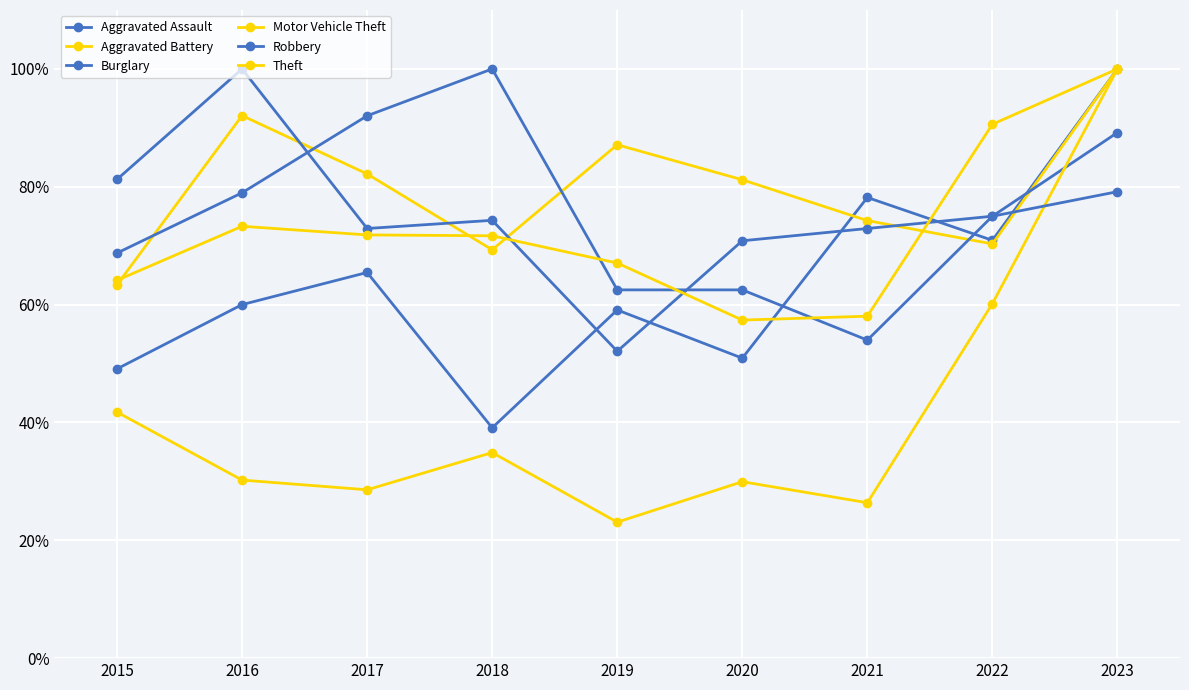

Reading left to right, extract all data points from this chart.

Aggravated Assault: 49.1	60.0	65.5	39.1	59.1	50.9	78.2	70.9	100.0
Aggravated Battery: 63.4	92.1	82.2	69.3	87.1	81.2	74.3	70.3	100.0
Burglary: 68.8	79.0	92.0	100.0	62.5	62.5	54.0	75.0	89.2
Motor Vehicle Theft: 41.8	30.2	28.6	34.9	23.1	29.9	26.4	60.2	100.0
Robbery: 81.2	100.0	72.9	74.3	52.1	70.8	72.9	75.0	79.2
Theft: 64.1	73.3	71.8	71.7	67.1	57.4	58.0	90.6	100.0